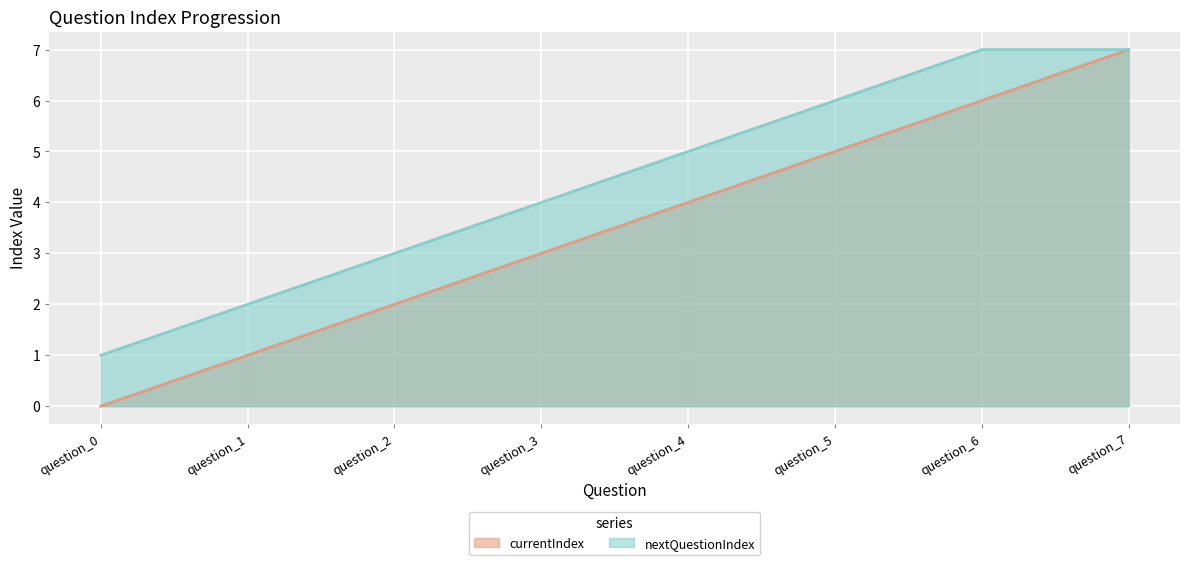

At which category is the sum across all series the highest?

question_7